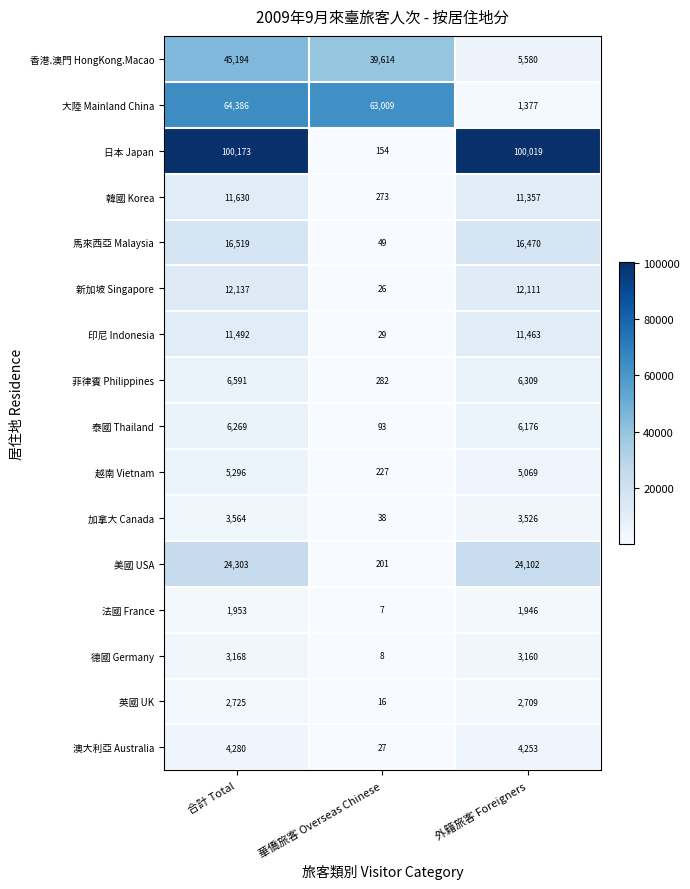

What is the spread (max minus min) of values at 合計 Total?

98220